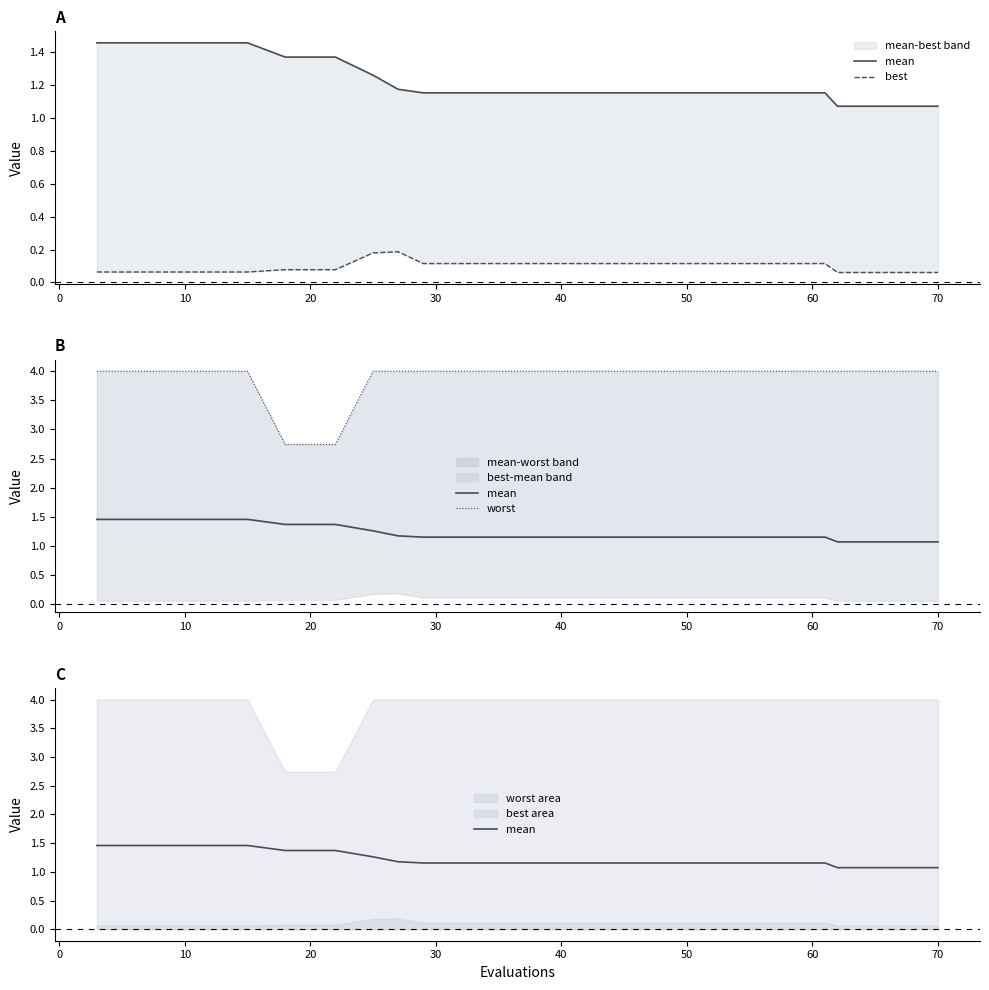

True or false: mean has more than 1 points higher than both neighbors.

False